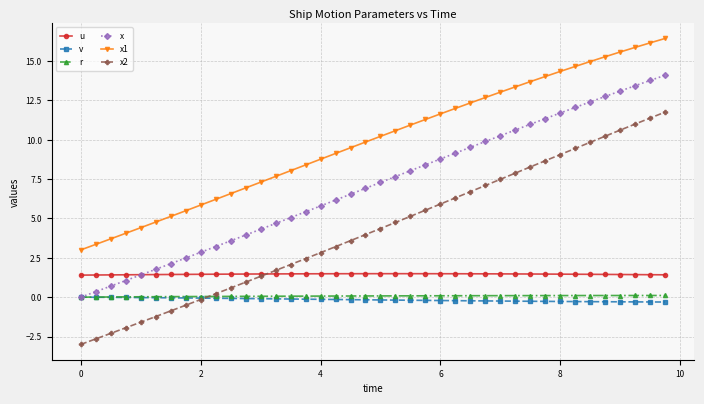

Which series ends up on top after the final intersection of x2 and v?

x2